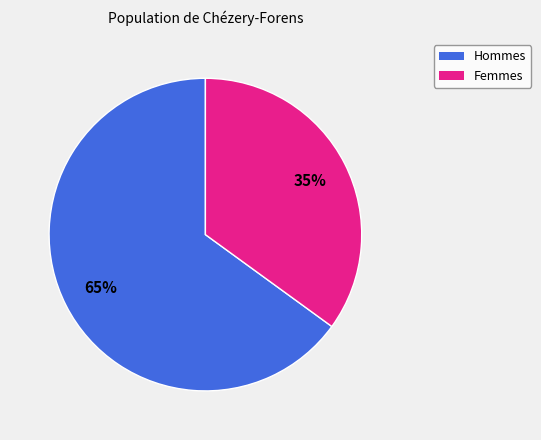

Is there any slice that represents more than half of the pie?

Yes